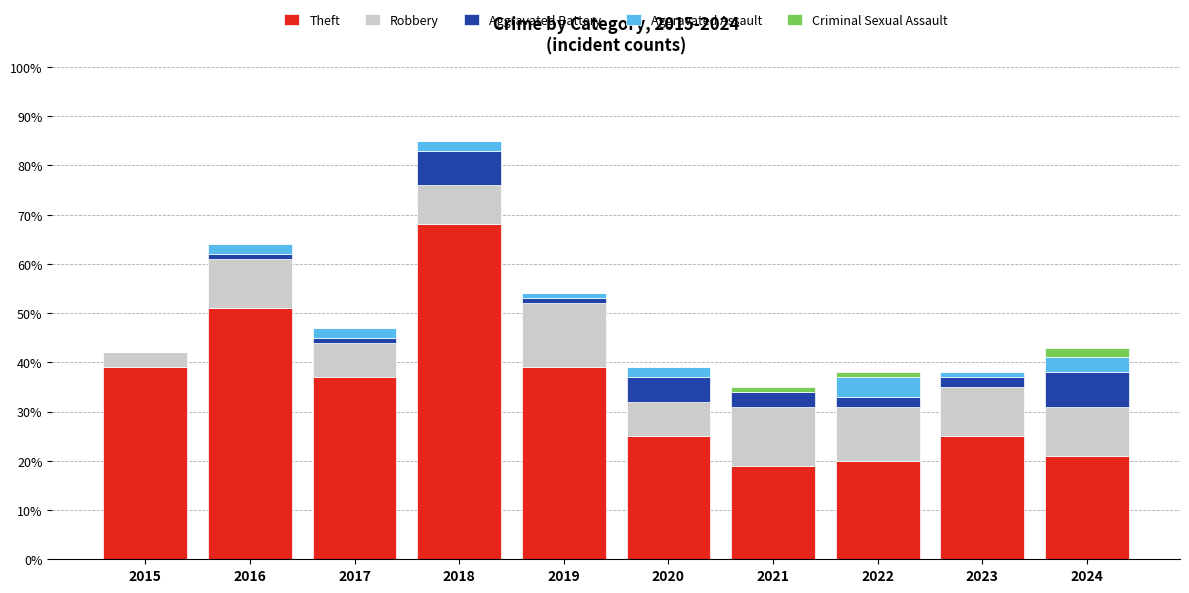

True or false: Theft has a value of 68 at 2018.

True